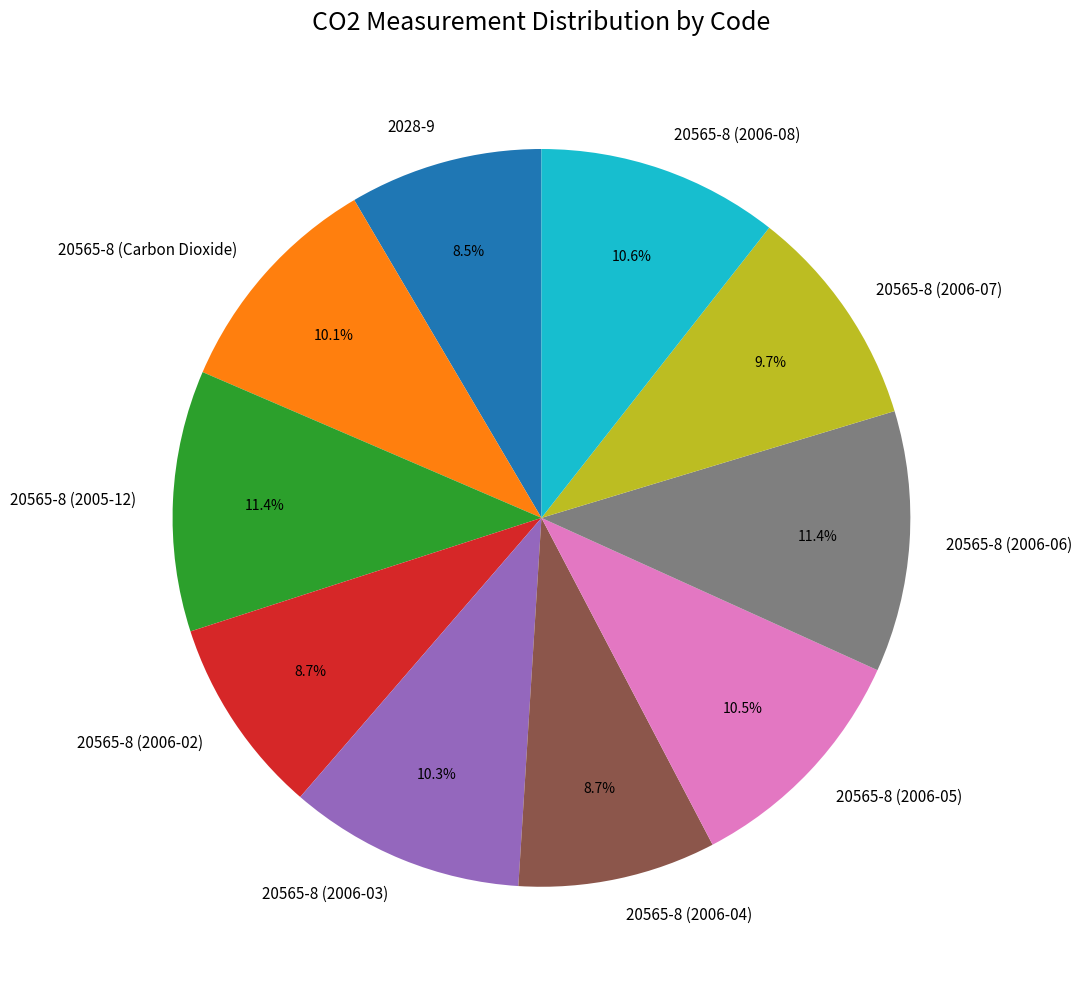

True or false: 20565-8 (Carbon Dioxide) accounts for 10% of the total.

True